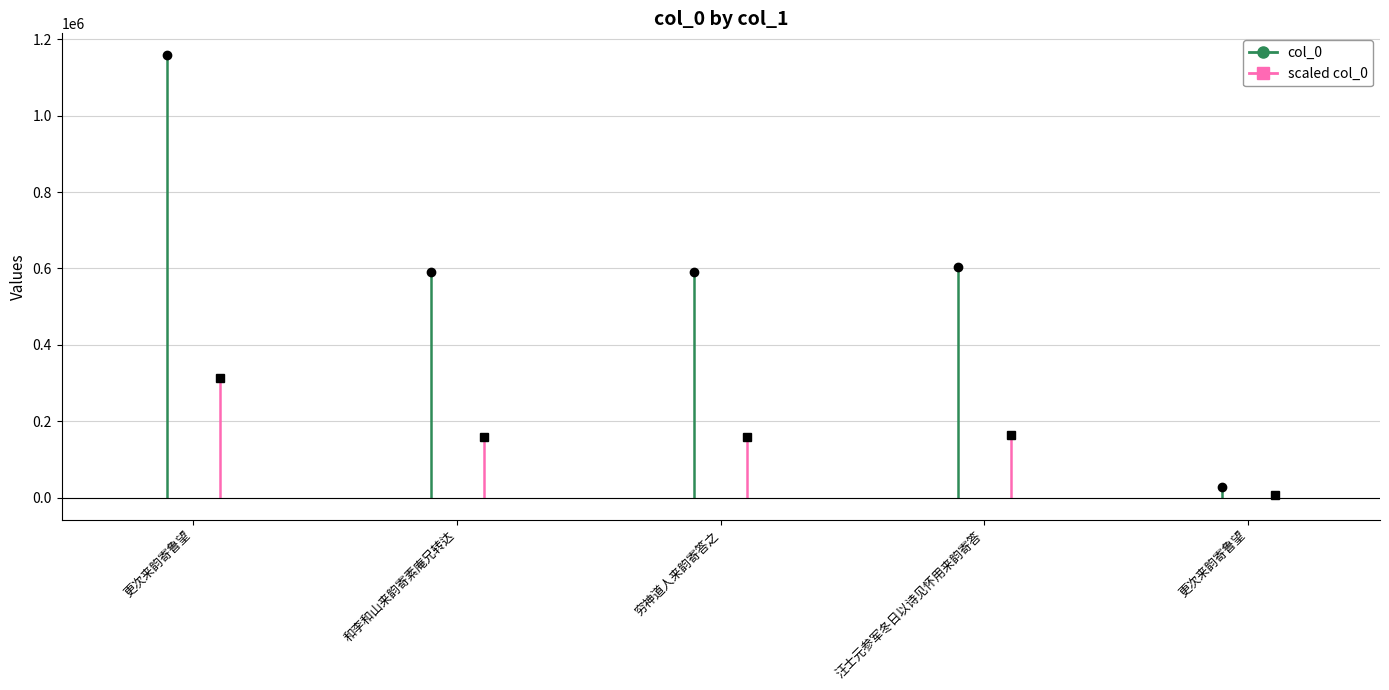

What is the difference between the maximum and minimum values?

1129913